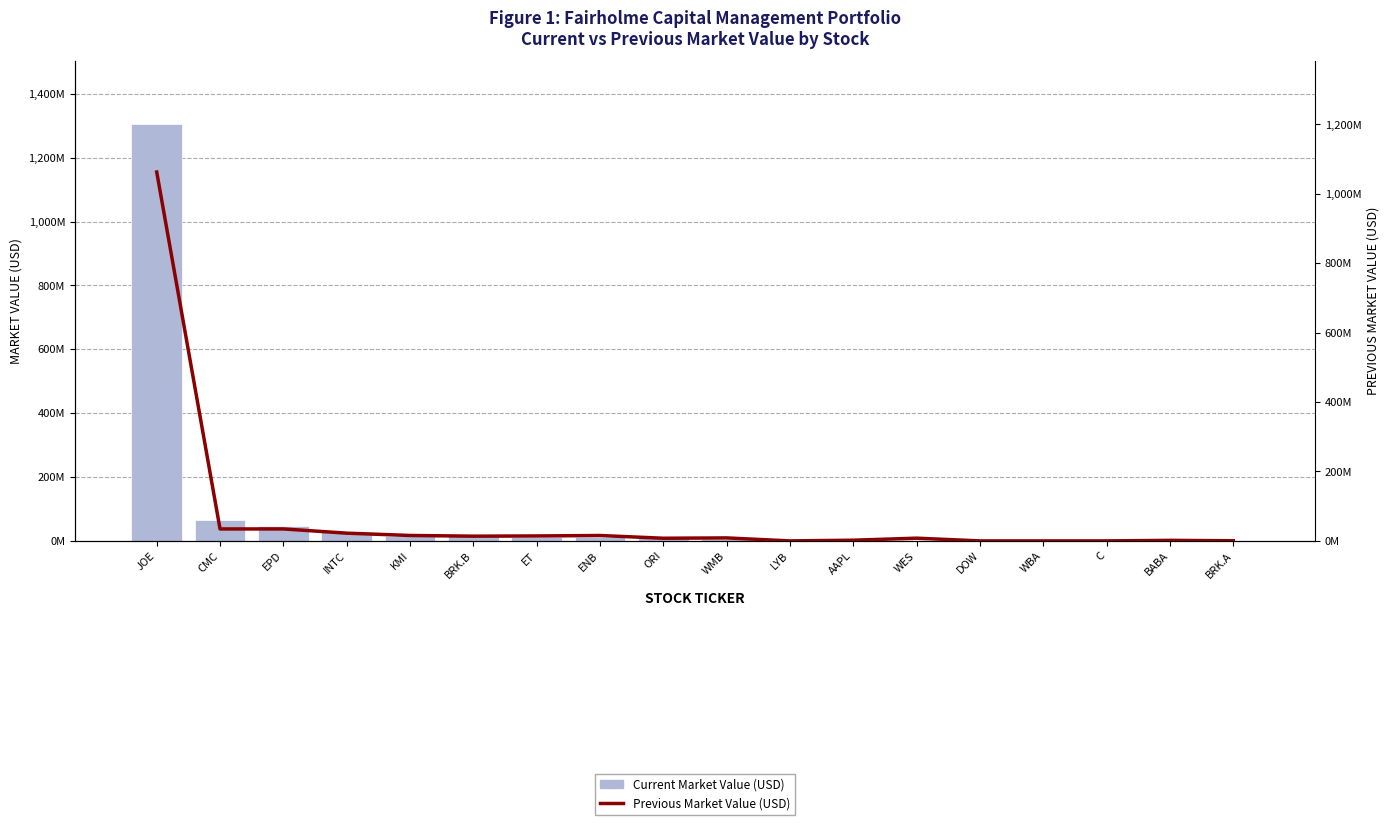

Reading right to left, extract all data points from this chart.

Current Market Value (USD): 451000	973000	1208000	1252000	1798000	2200000	2497000	3735000	6849000	9245000	11271000	12408000	14697000	16663000	27161000	46465000	64288000	1305804000
Previous Market Value (USD): 411000	1566000	0	0	0	7877000	1989000	0	8604000	7658000	15554000	14267000	13636000	15641000	22303000	34481000	34426000	1062734000